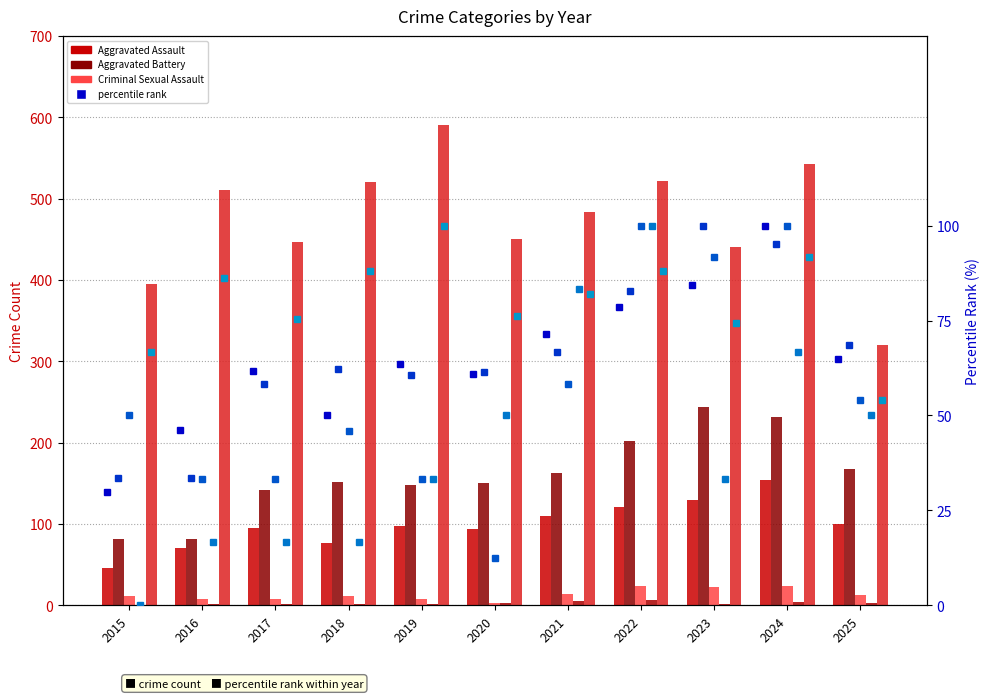

Is it true that Aggravated Battery equals 244.0 at 2023?

True